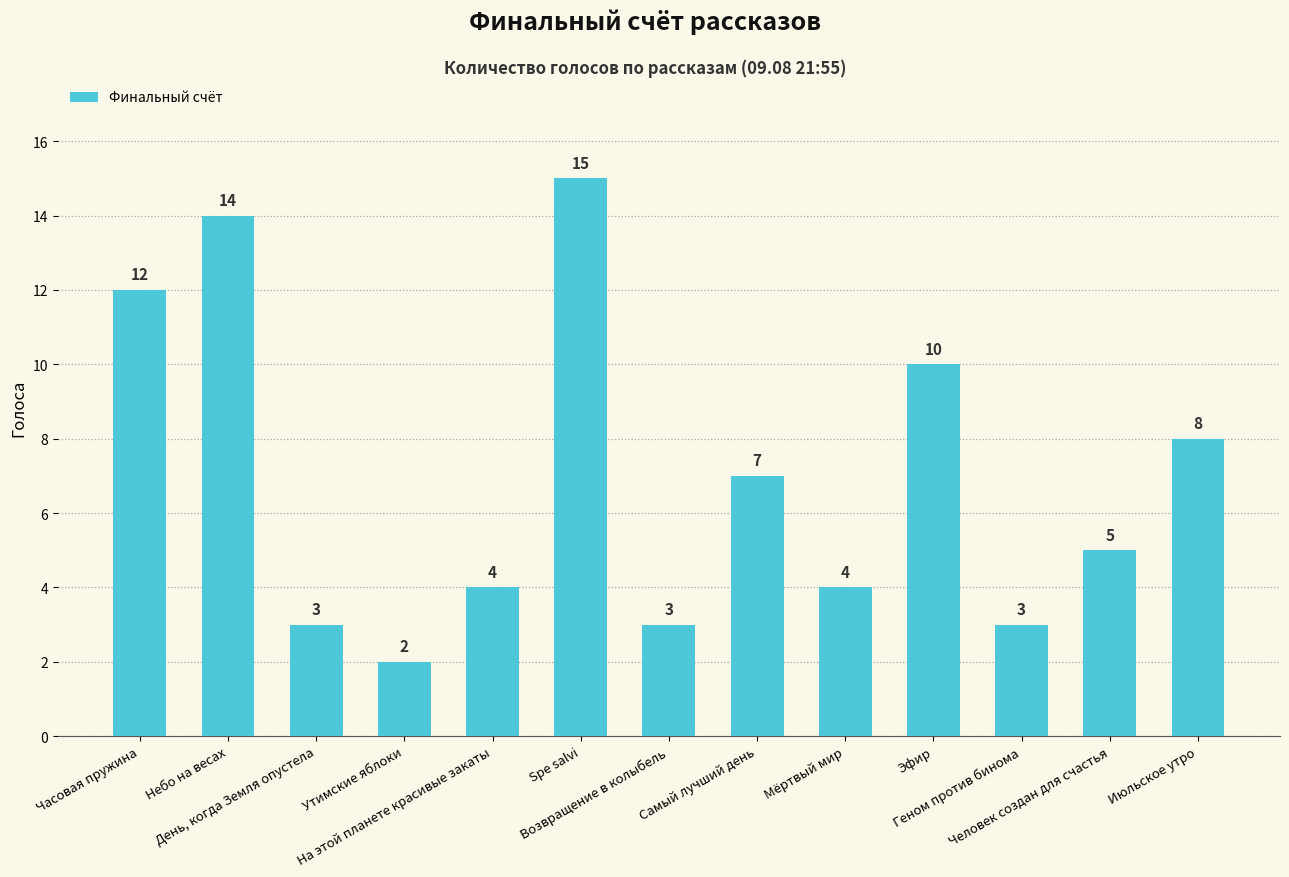

How many data points are less than 5?

6